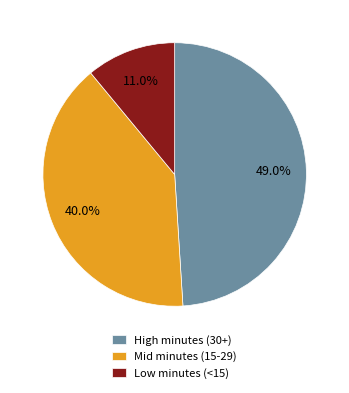

Is there any slice that represents more than half of the pie?

No